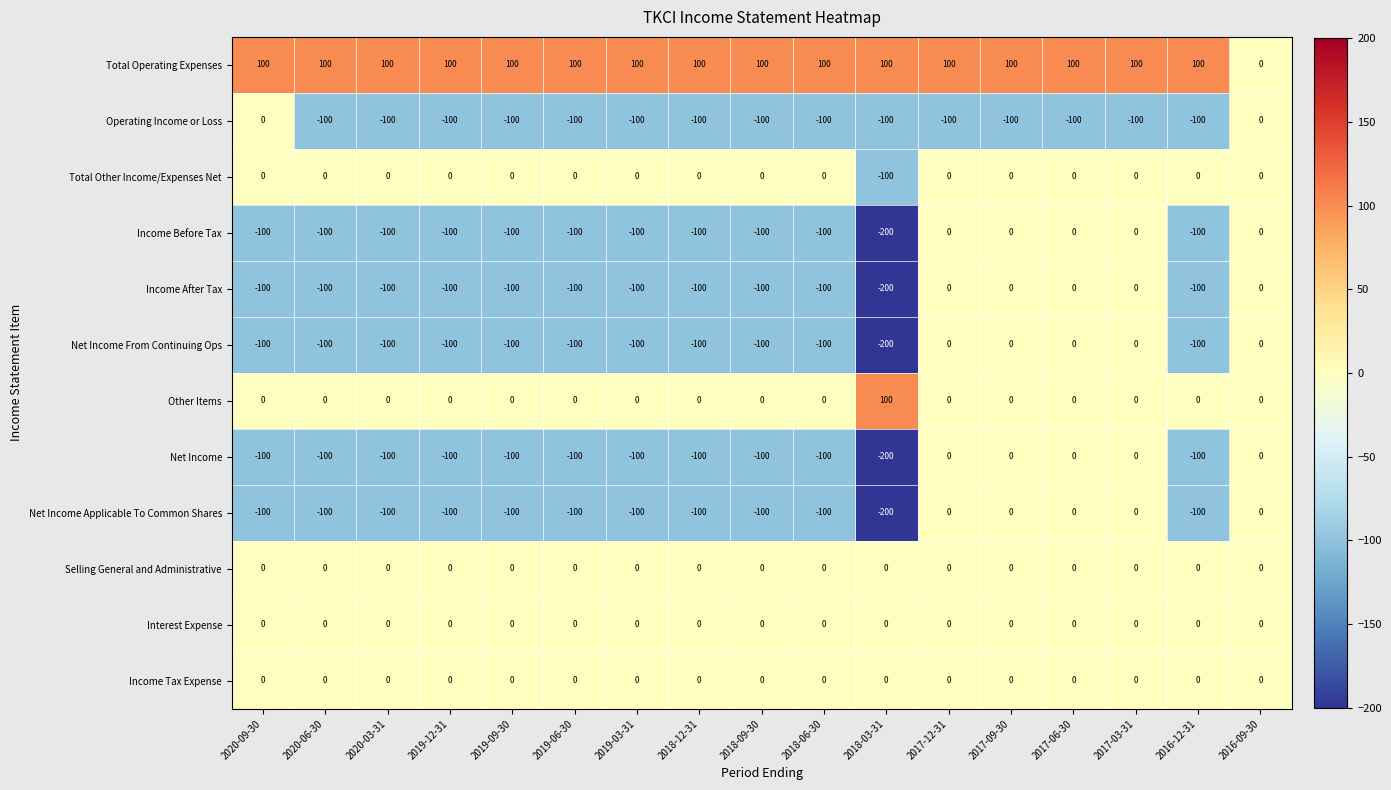

What is the spread (max minus min) of values at 2018-09-30?

200